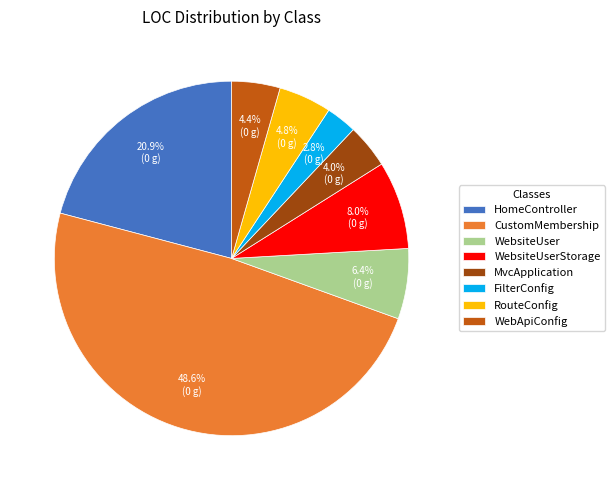

What percentage is the MvcApplication slice, to the nearest percent?

4%